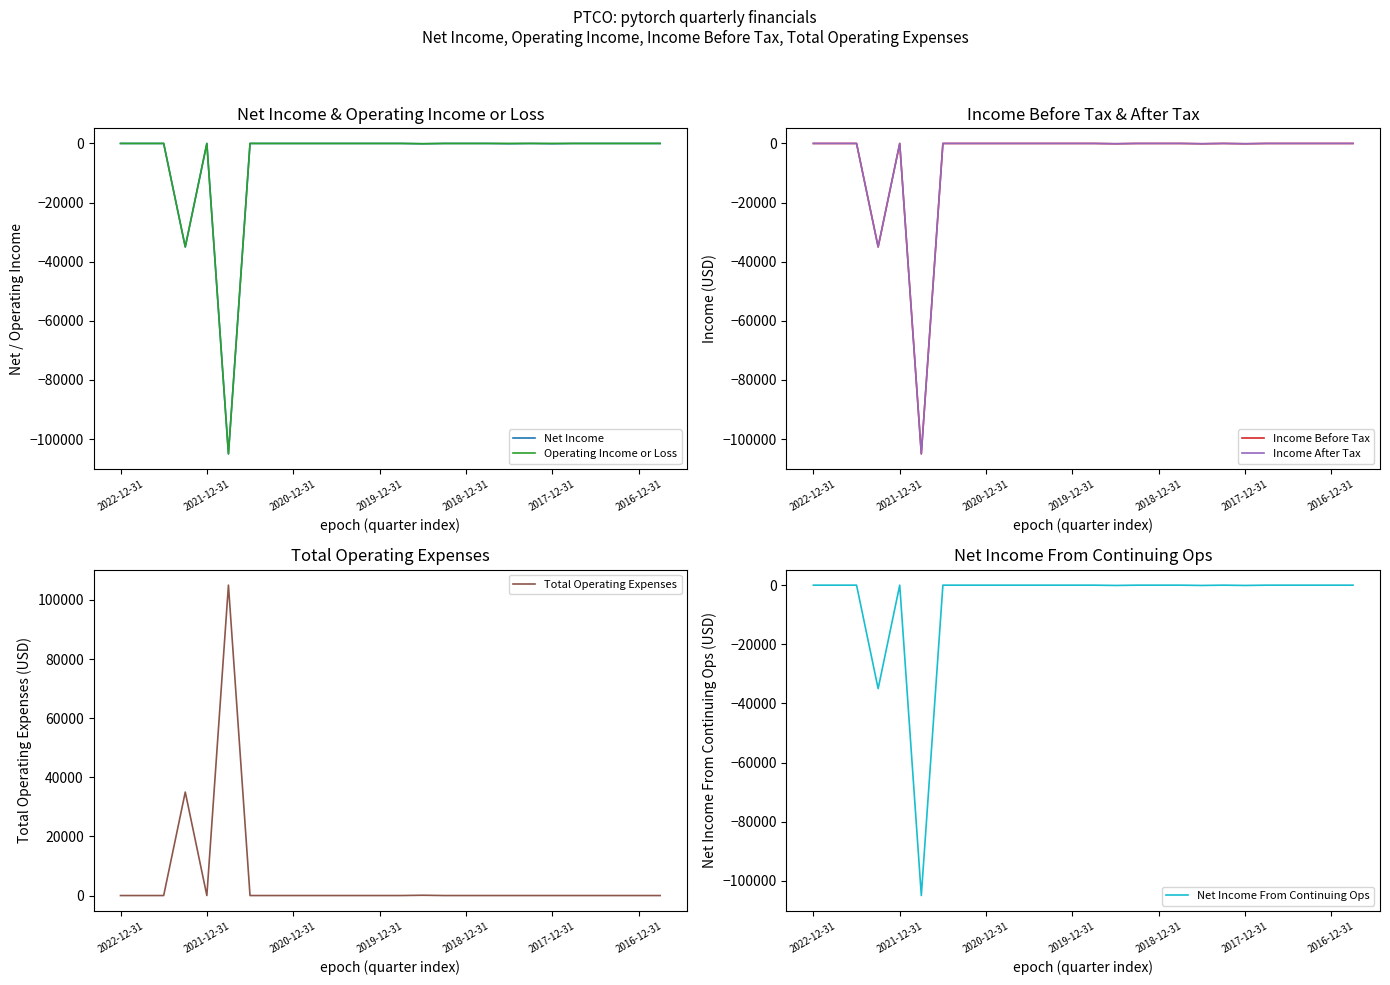

What is the difference between the maximum and minimum values in the Income Before Tax series?

105000